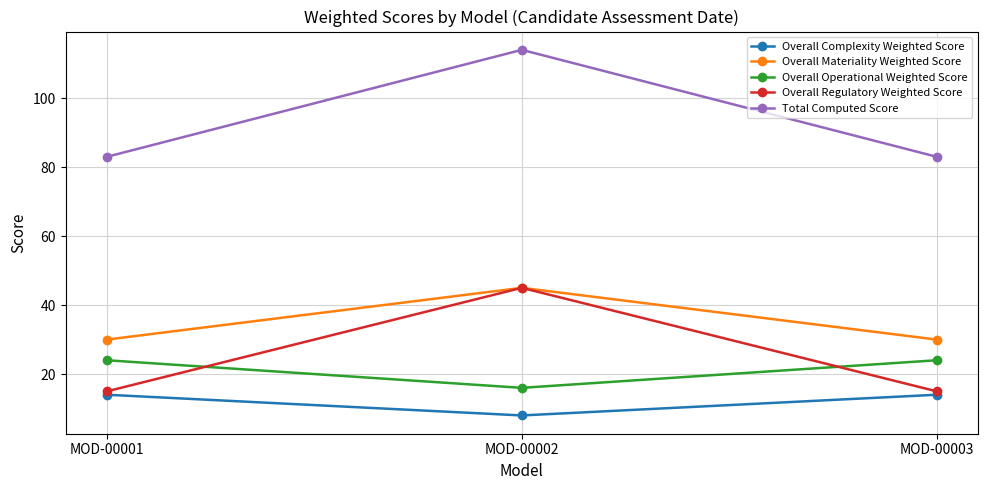

At how many categories does at least one series exceed 34?

3